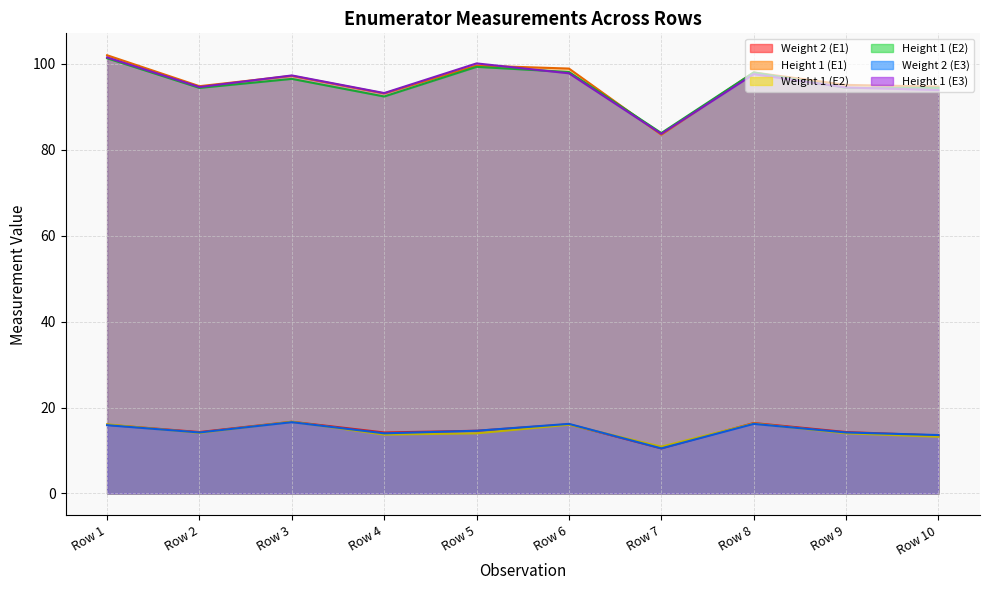

True or false: Weight 2 (E1) and Height 1 (E1) intersect in this chart.

False